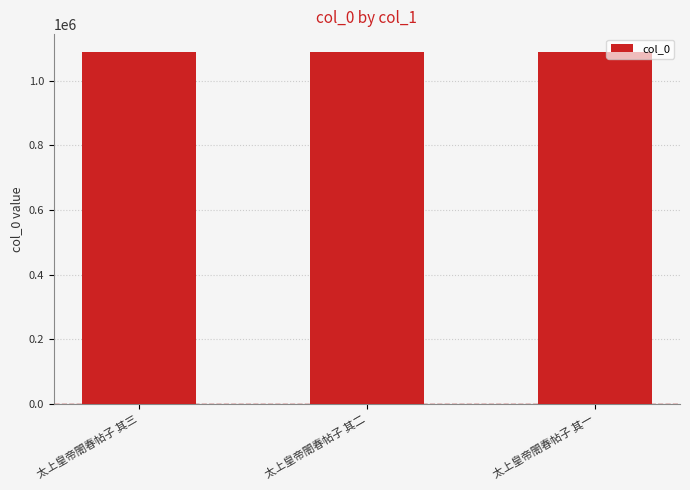

What is the maximum value shown in the chart?

1090007